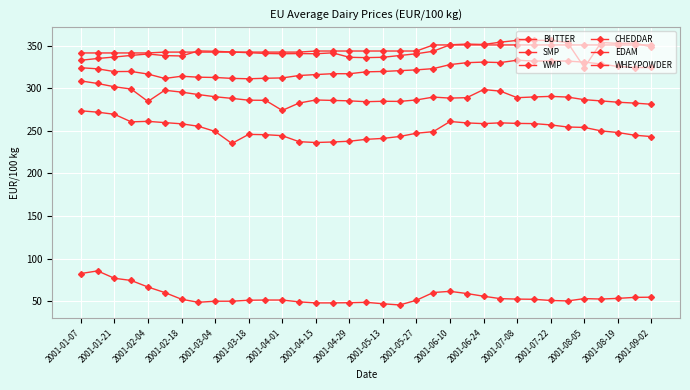

Count the number of data series in this chart.

6